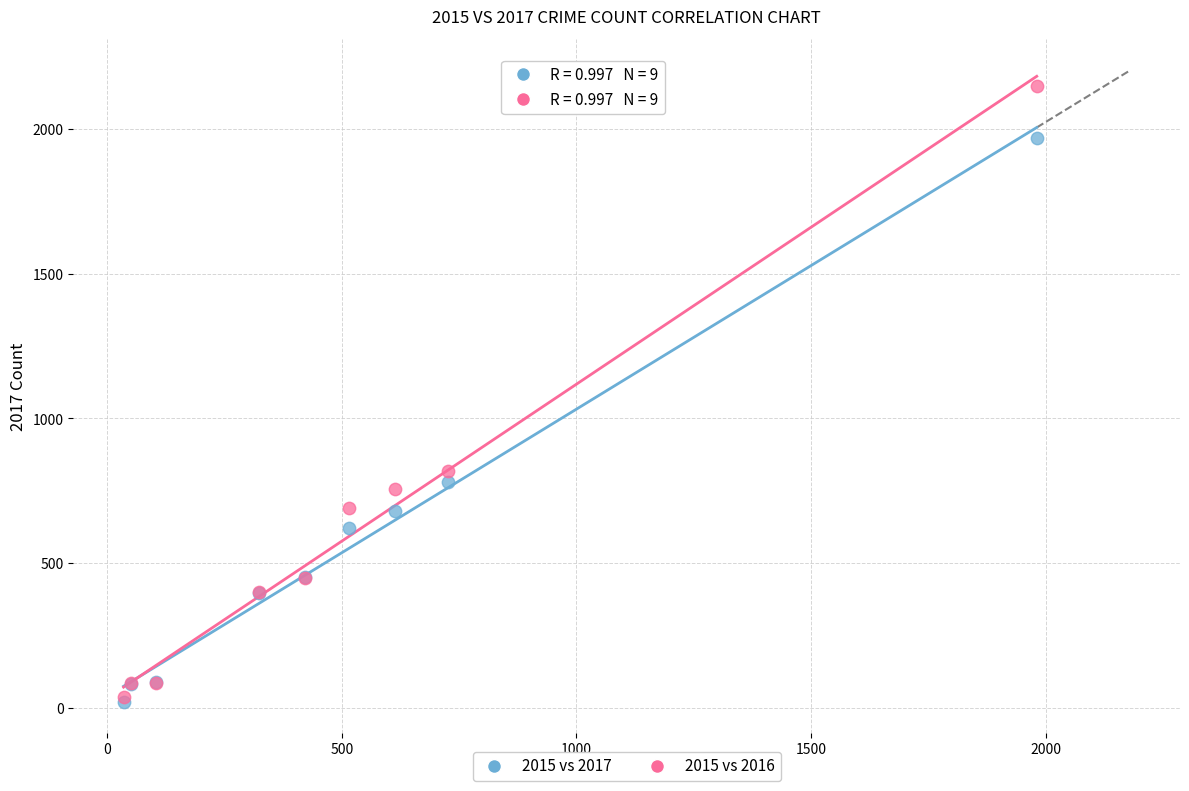

Which series has the widest spread of Y values?

2015 vs 2016